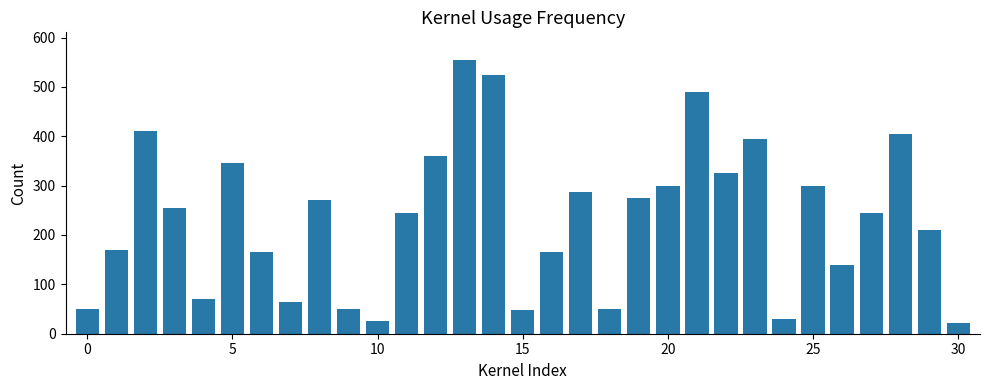

What is the value of the 4th bar from the left?

255